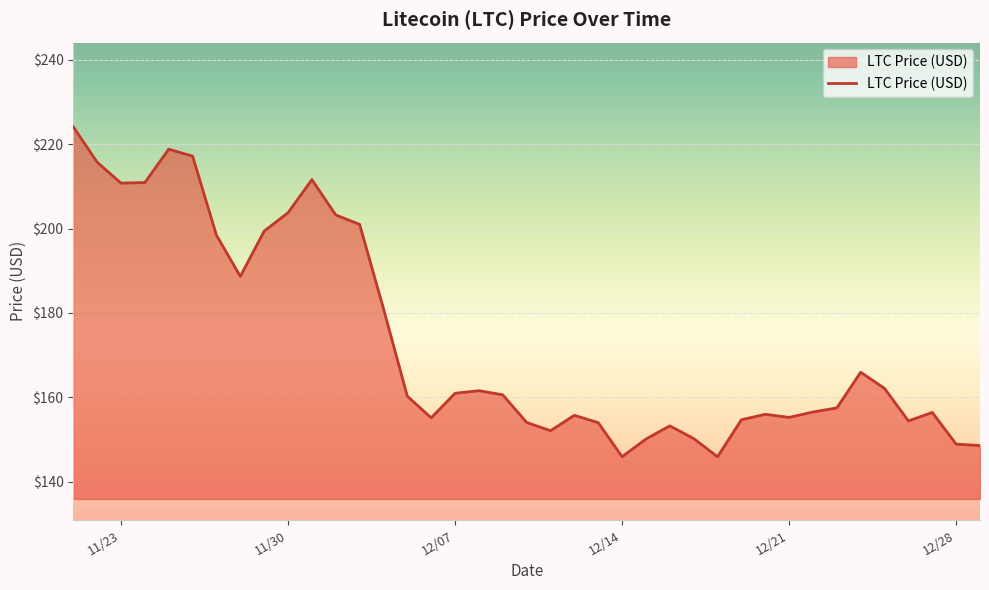

What is the difference between the maximum and minimum values?

78.2